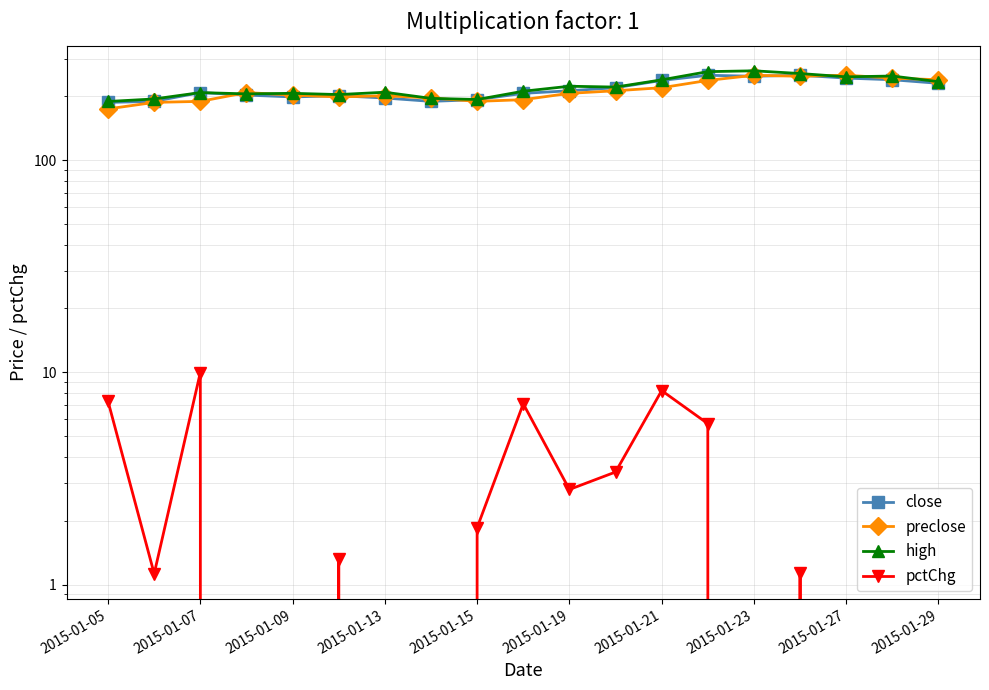

How many lines are shown in the chart?

4